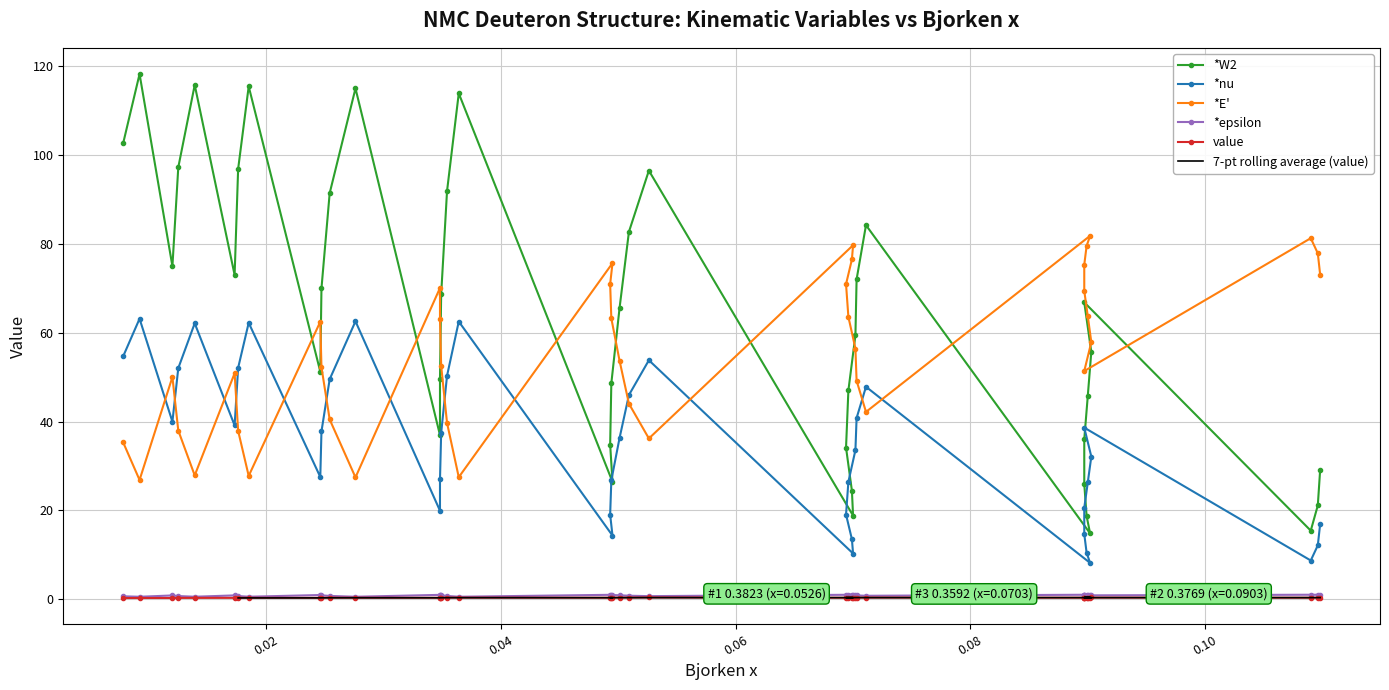

How many times do *E' and *nu cross each other?

13